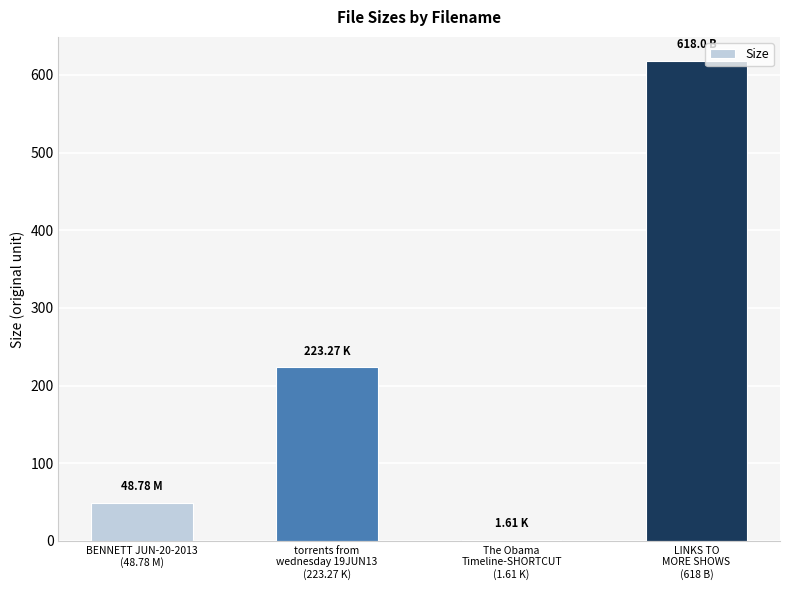

True or false: the data shows 310.0 at torrents from
wednesday 19JUN13
(223.27 K).

False